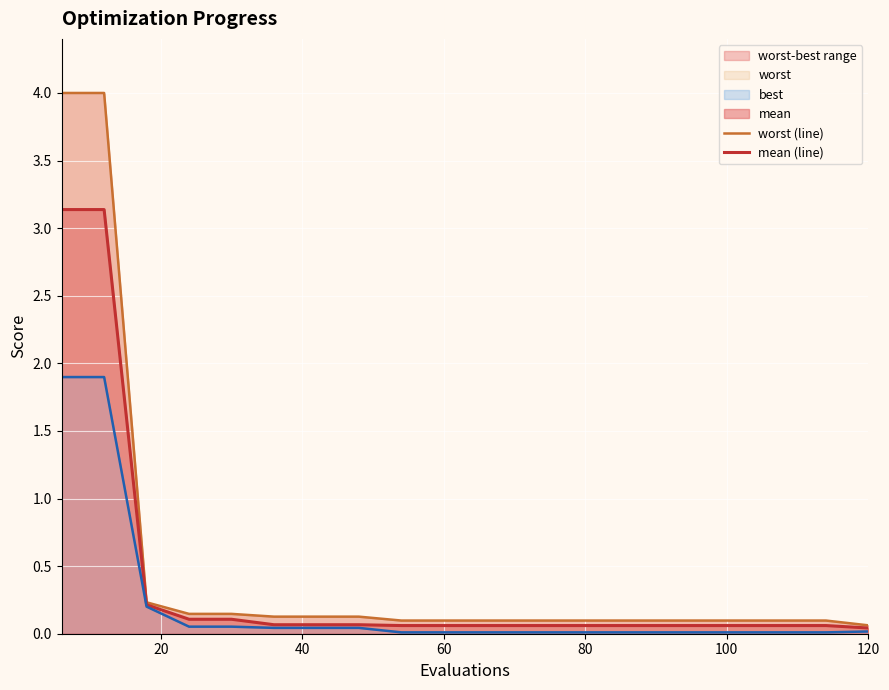

At how many categories does at least one series exceed 3?

2